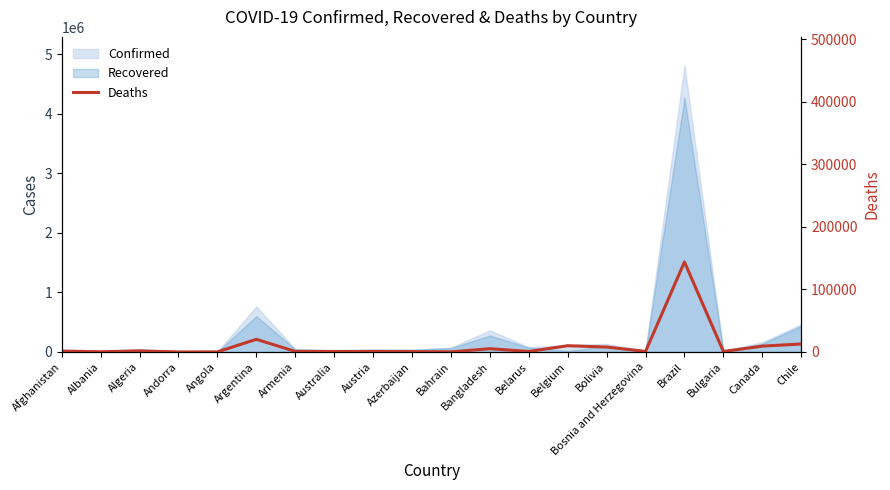

Reading right to left, what are all the values shown in this chart?

Chile=12822	Canada=9368	Bulgaria=825	Brazil=143952	Bosnia and Herzegovina=861	Bolivia=7965	Belgium=10016	Belarus=839	Bangladesh=5272	Bahrain=254	Azerbaijan=593	Austria=802	Australia=890	Armenia=963	Argentina=20288	Angola=185	Andorra=53	Algeria=1741	Albania=388	Afghanistan=1458